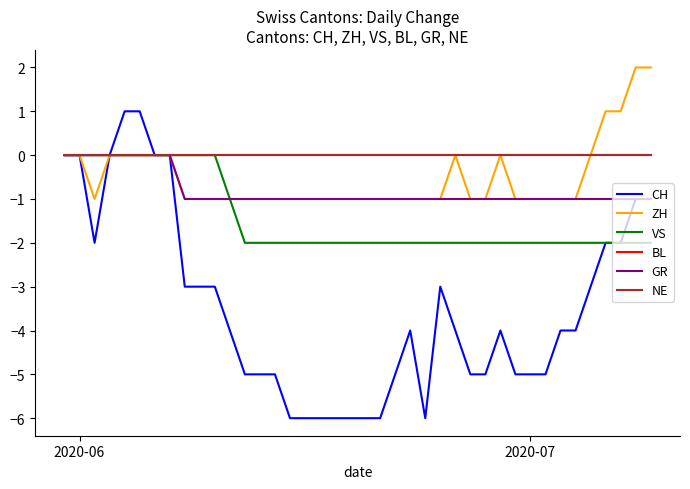

Does the chart display data point markers on the line(s)?

No